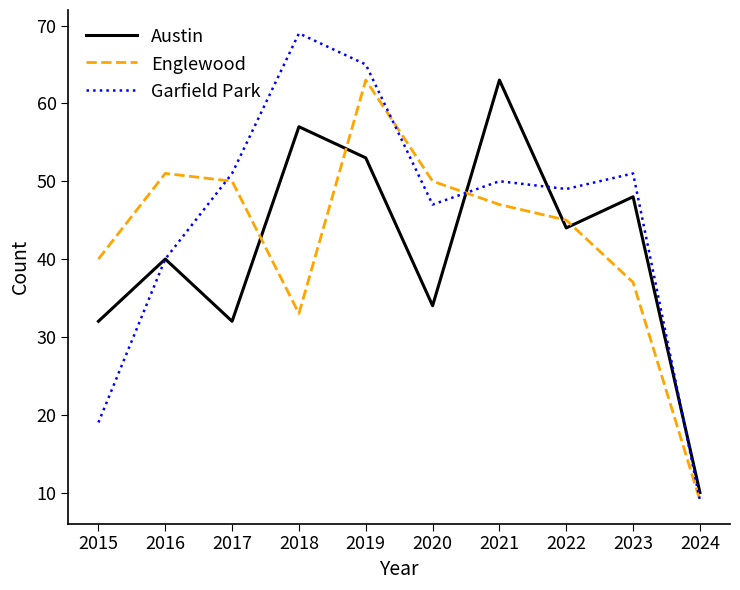

Reading left to right, extract all data points from this chart.

Austin: 32	40	32	57	53	34	63	44	48	10
Englewood: 40	51	50	33	63	50	47	45	37	9
Garfield Park: 19	40	51	69	65	47	50	49	51	9